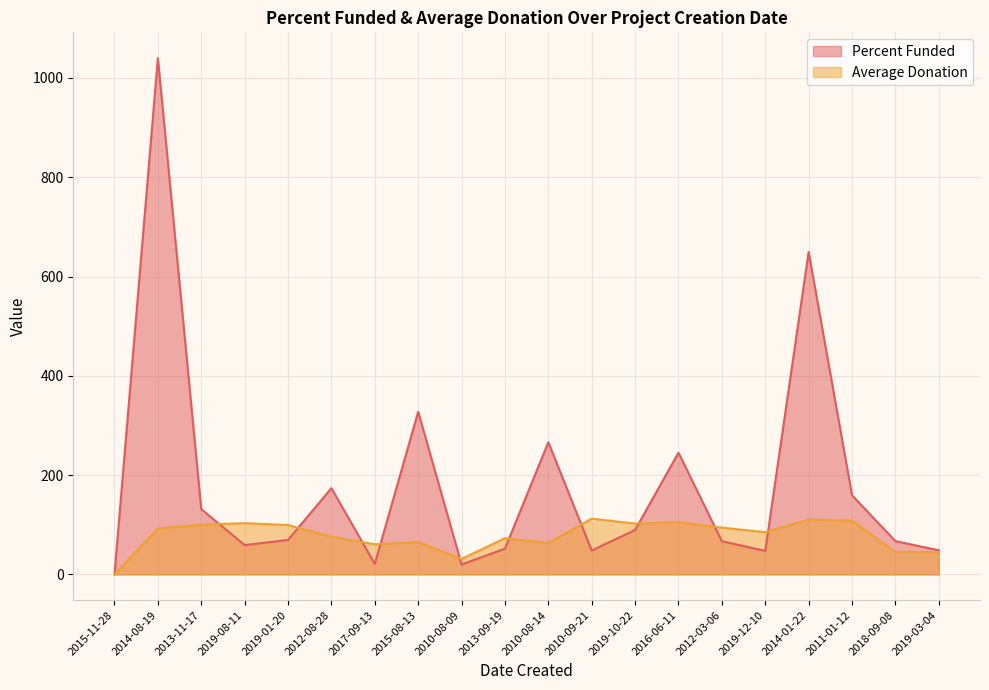

Count the number of data series in this chart.

2